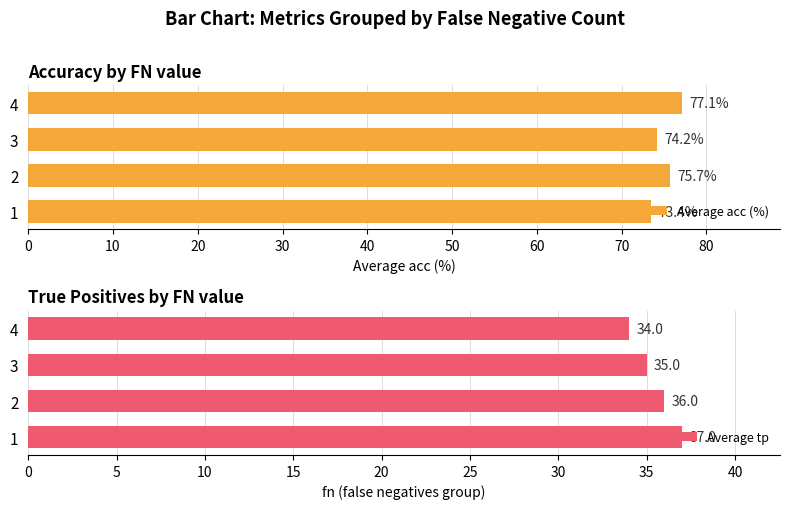

How many bars are there in each group?

2